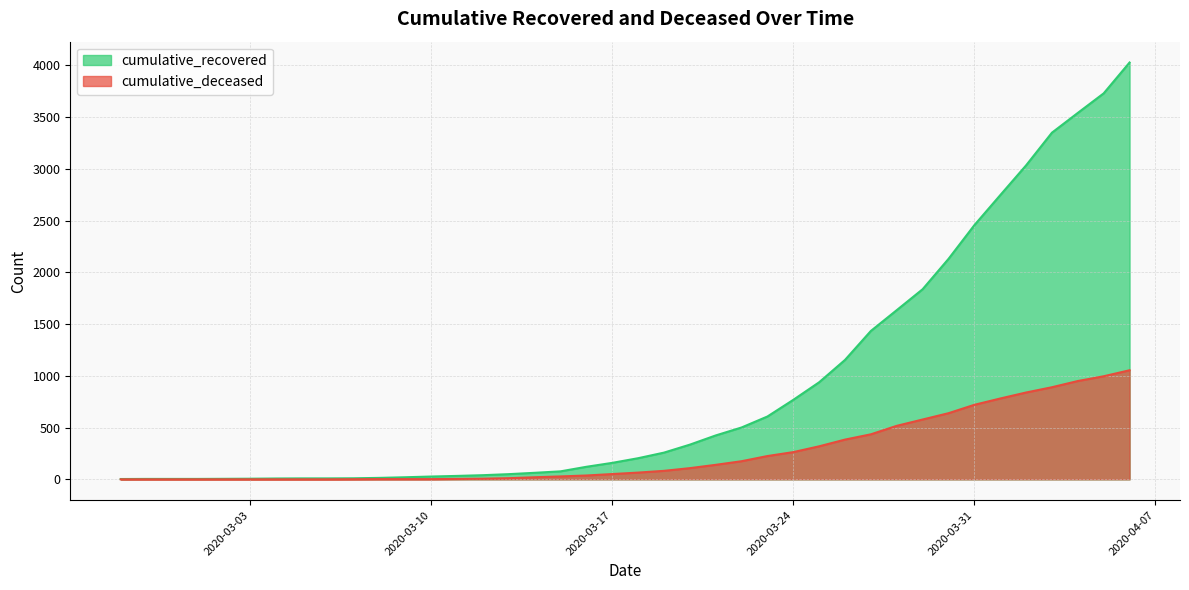

What is the difference between the second highest and minimum values in the cumulative_deceased series?

996